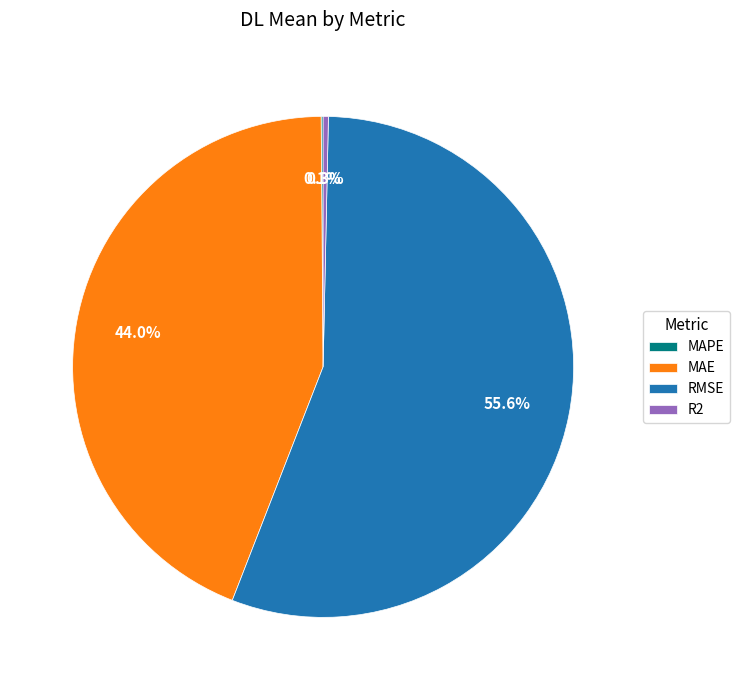

Is there any slice that represents more than half of the pie?

Yes